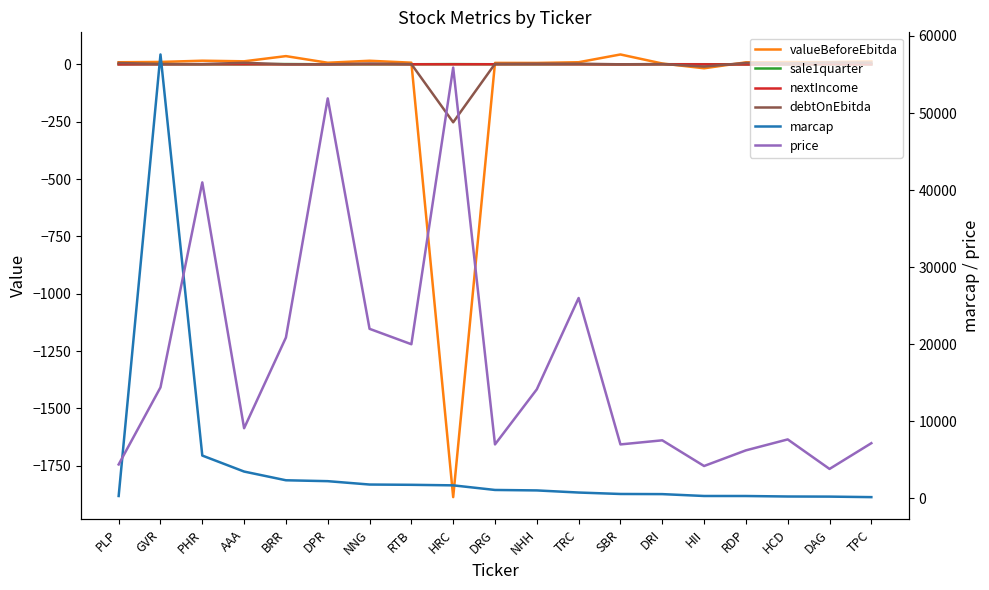

Which category has the highest value in the debtOnEbitda series?

DAG